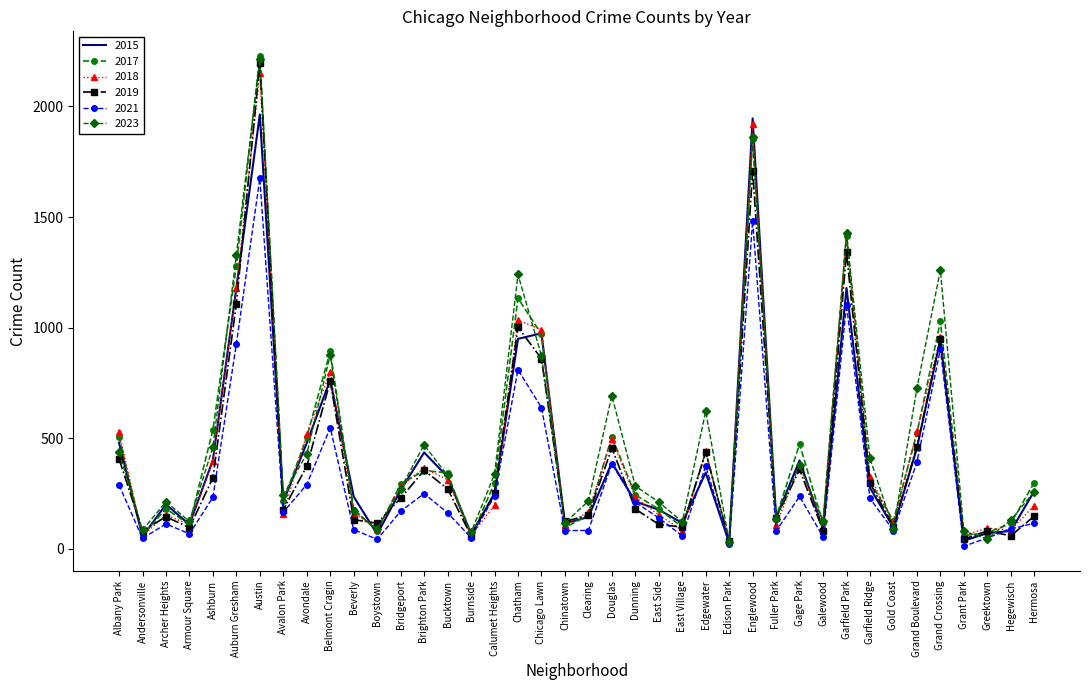

Where is the first local maximum for 2018?

Archer Heights